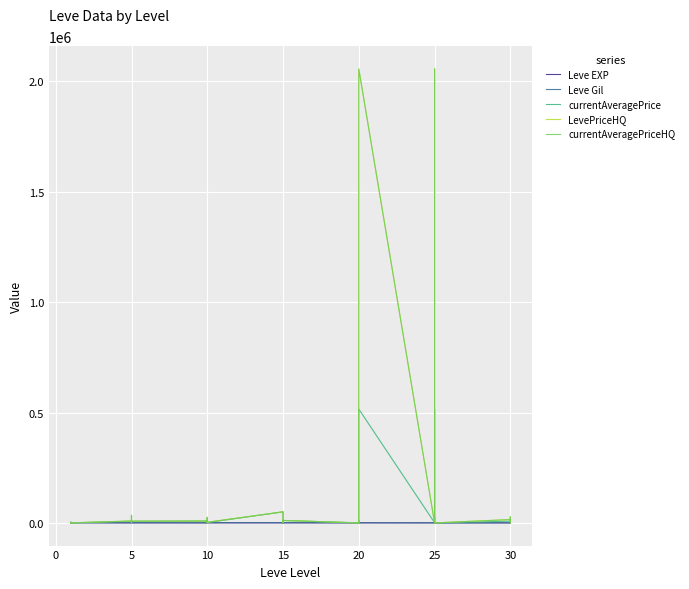

At how many categories does at least one series exceed 992535?

2